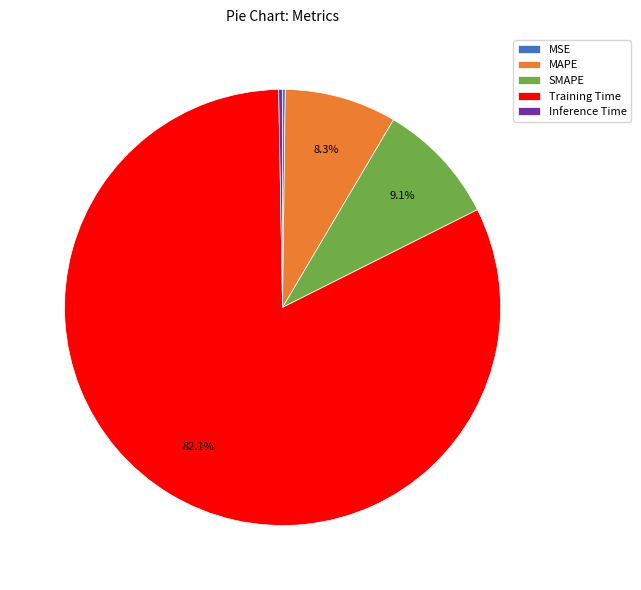

True or false: SMAPE accounts for 9% of the total.

True